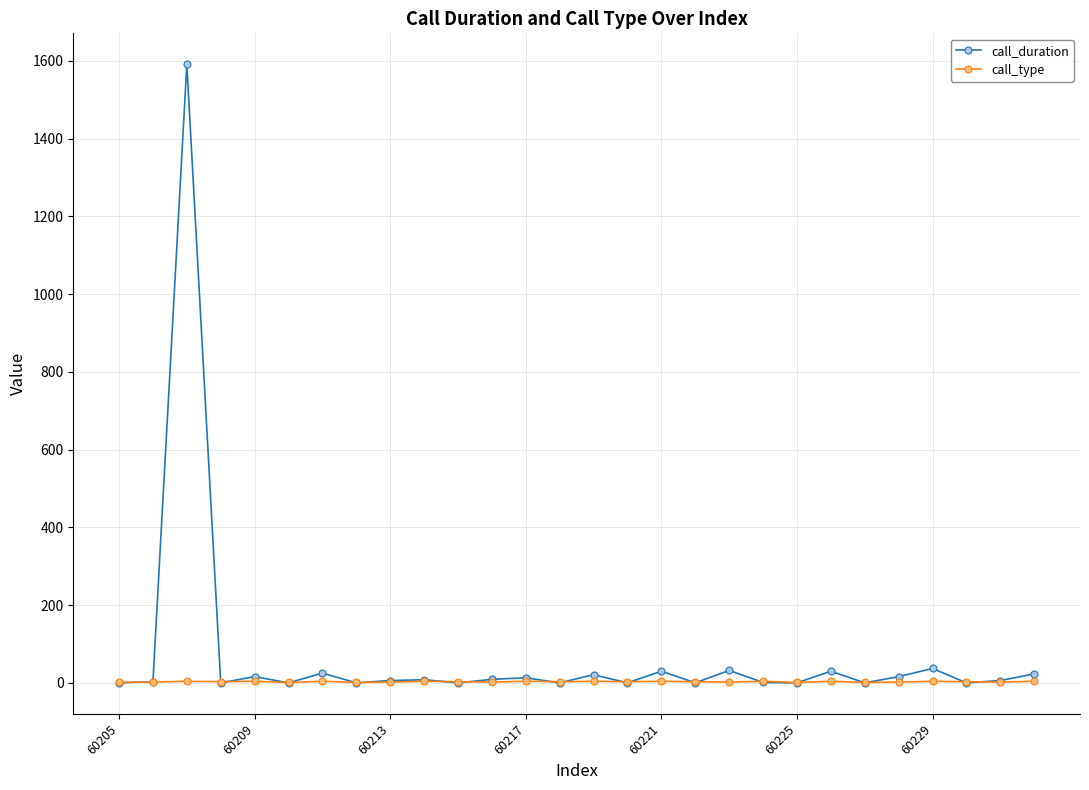

What is the difference between the maximum and minimum values in the call_duration series?

1591